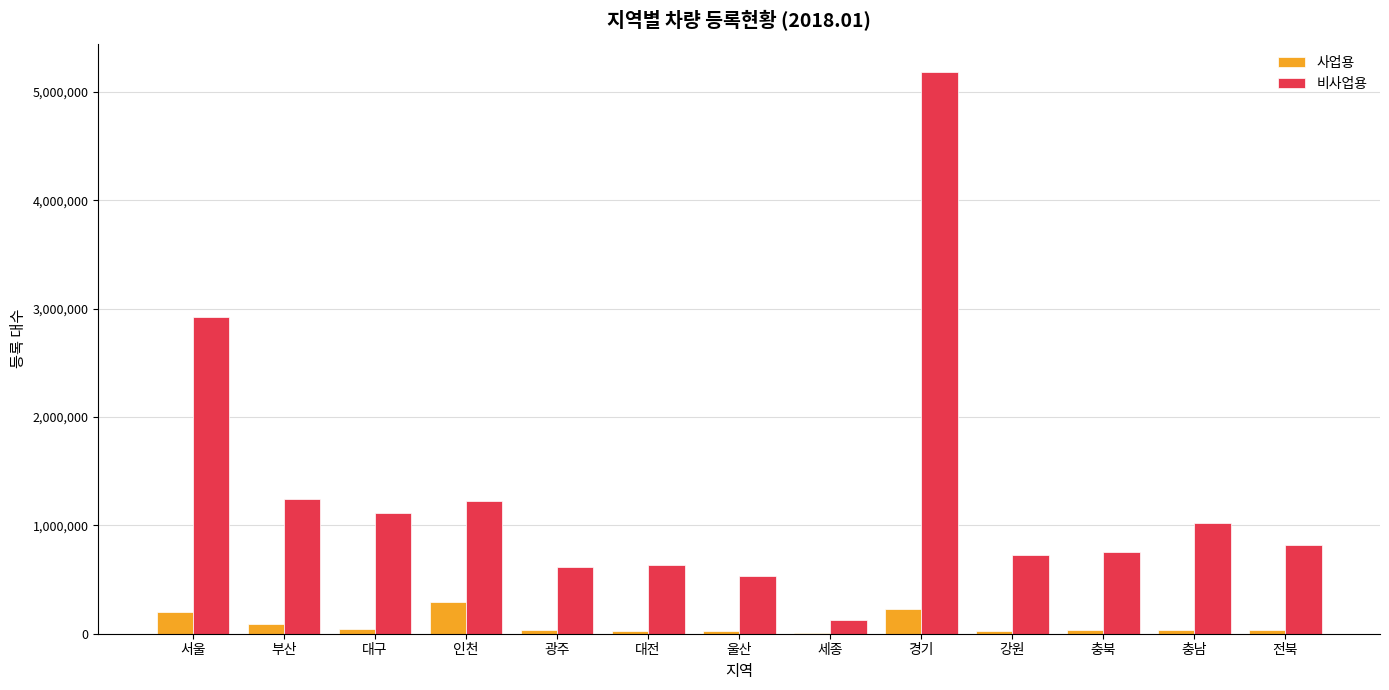

Is the value of 사업용 at 경기 greater than the value of 비사업용 at 충남?

No